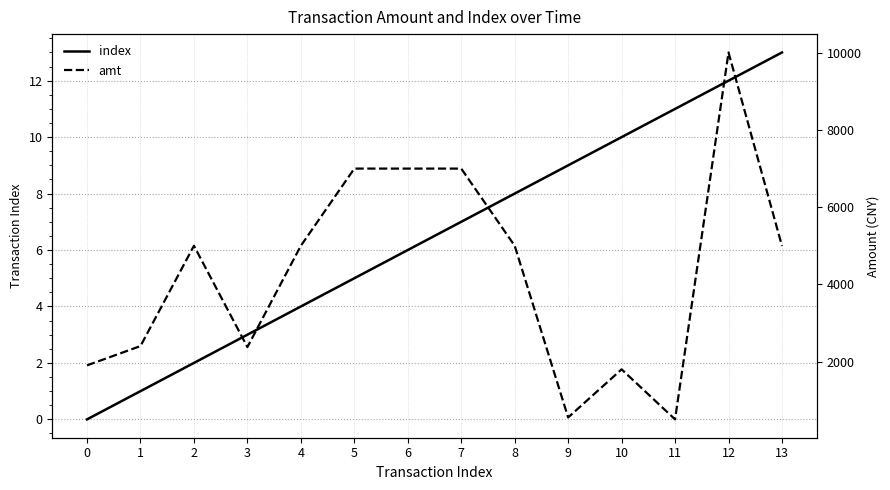

Where does the amt series first go above 5000?

5